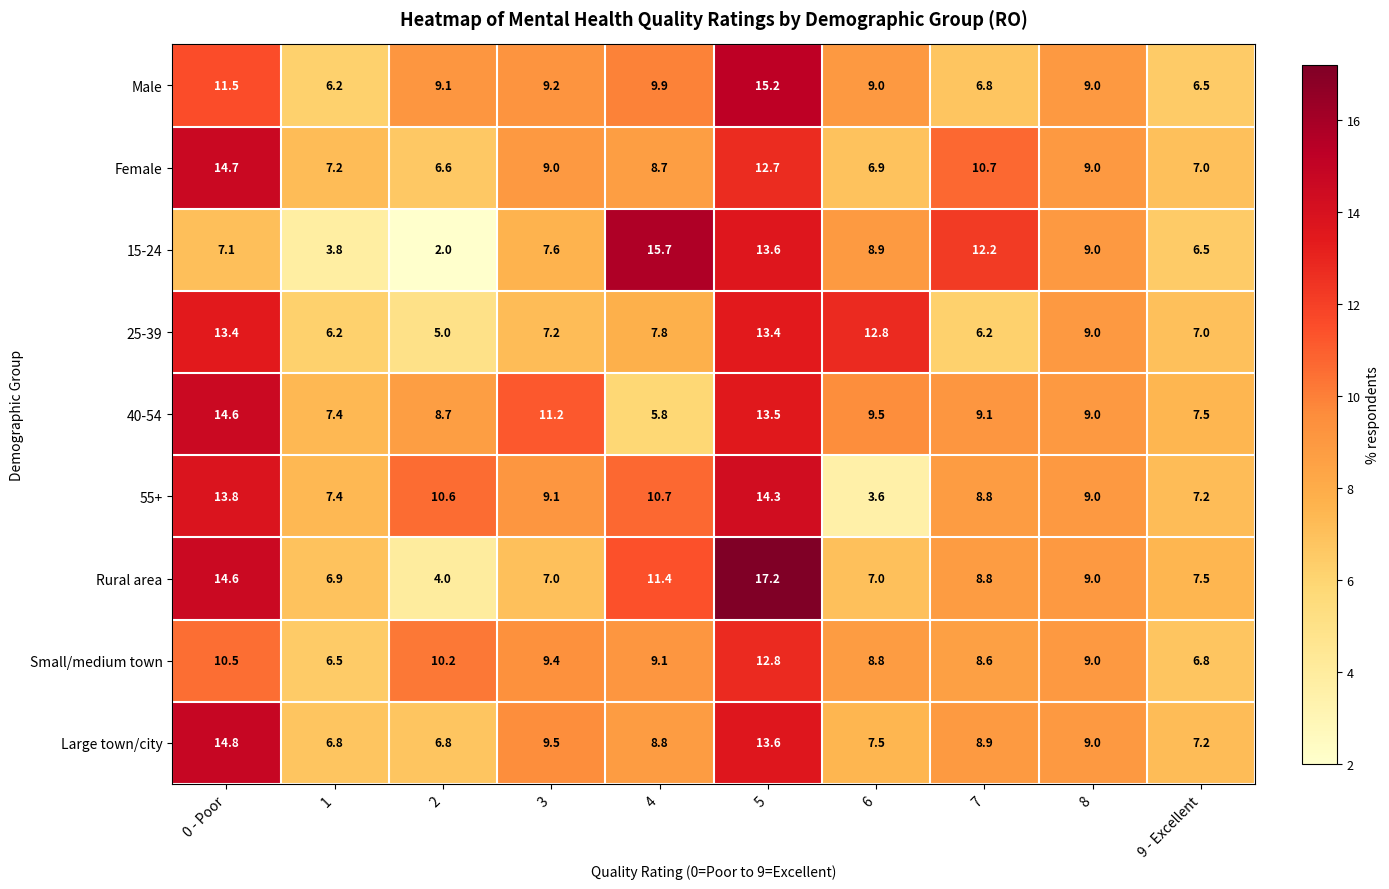

At which category is the sum across all series the highest?

5